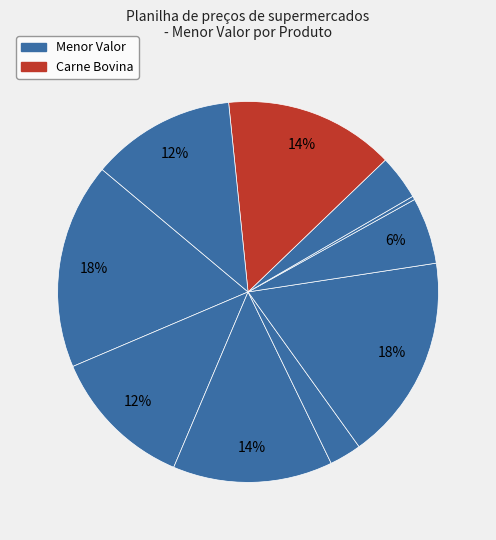

Count the number of slices in the pie.

10